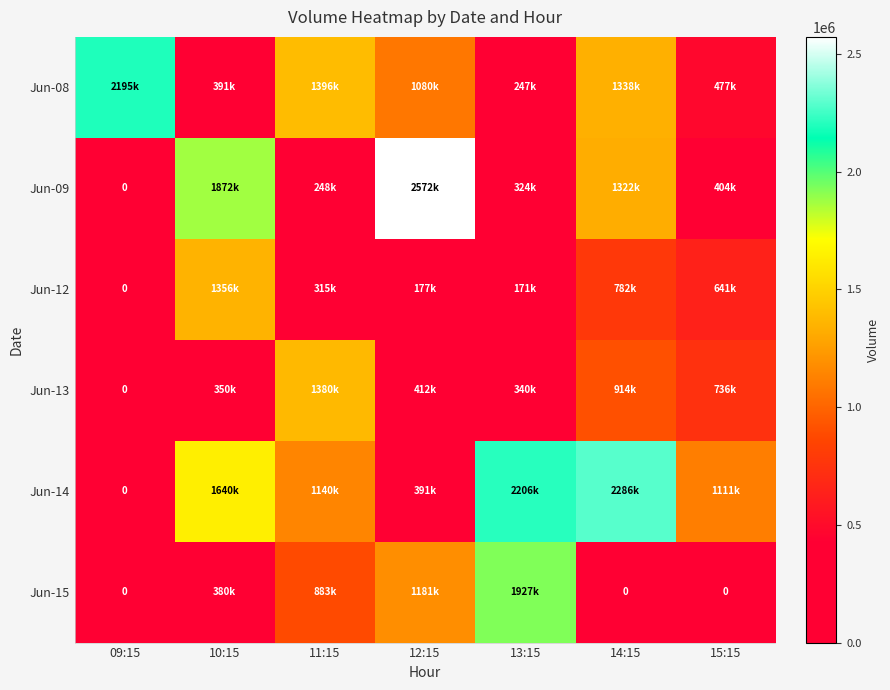

Which category has the lowest value in the Jun-08 series?

13:15